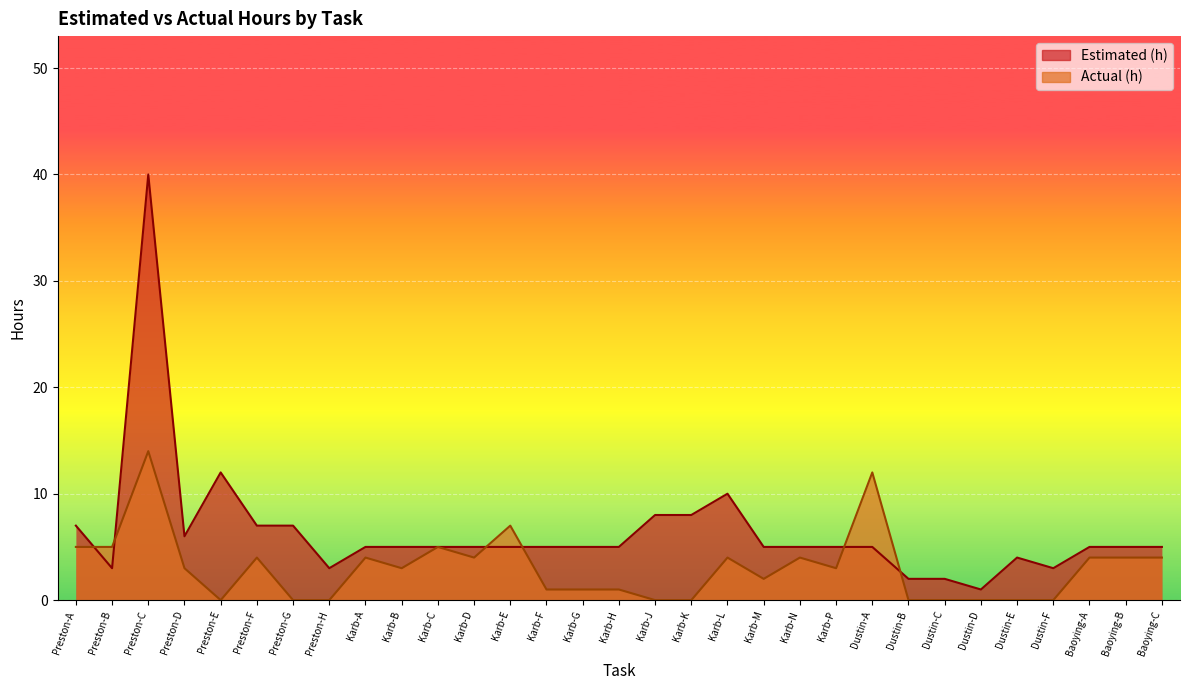

Between Karb-E and Karb-H, which series saw the biggest shift?

Actual (h)